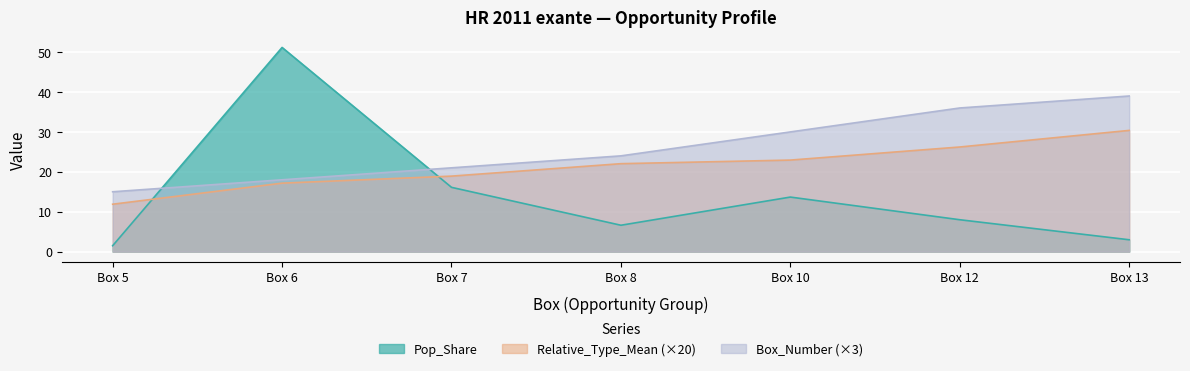

True or false: Pop_Share has a value of 11.0 at Box 12.

False